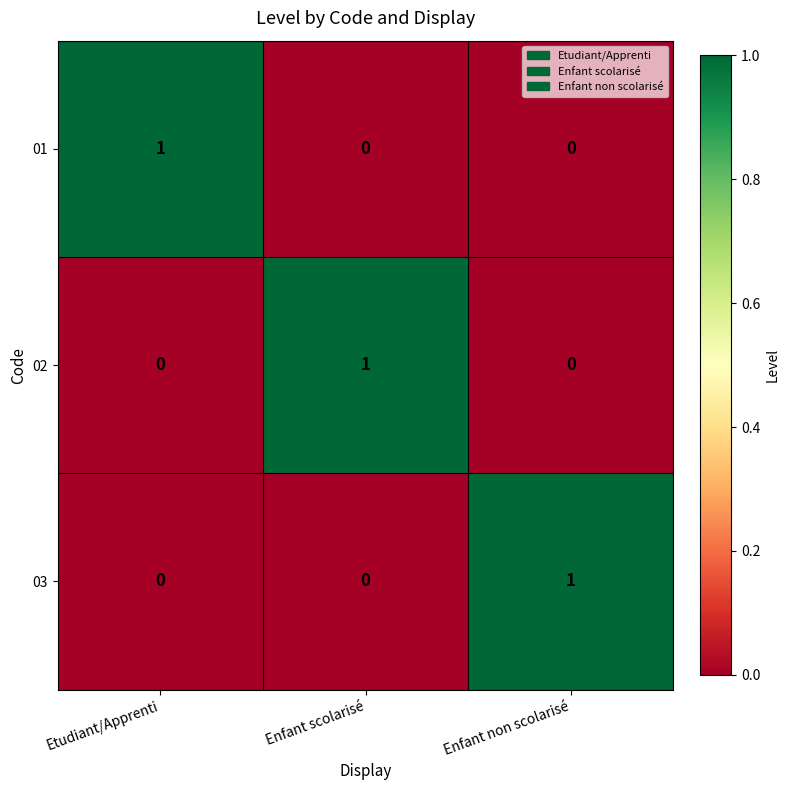

Count the number of data series in this chart.

3